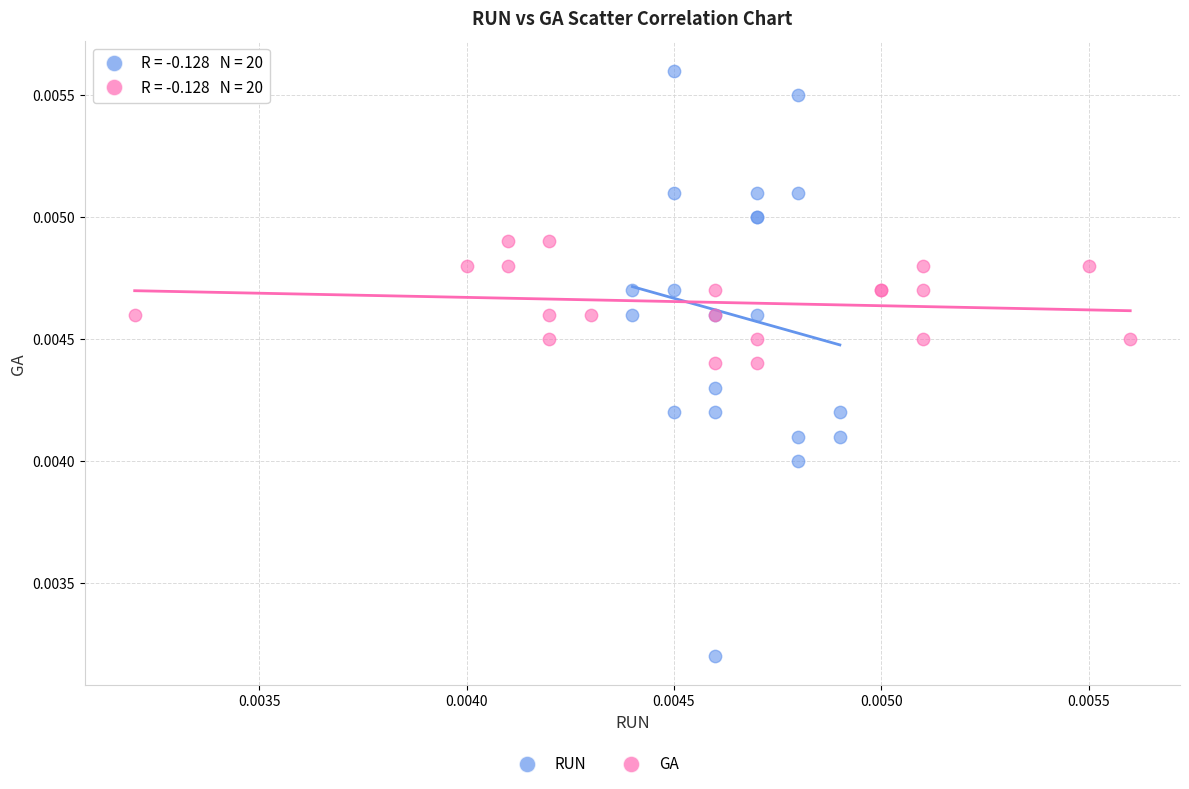

Which series has the largest Y range (max minus min)?

RUN